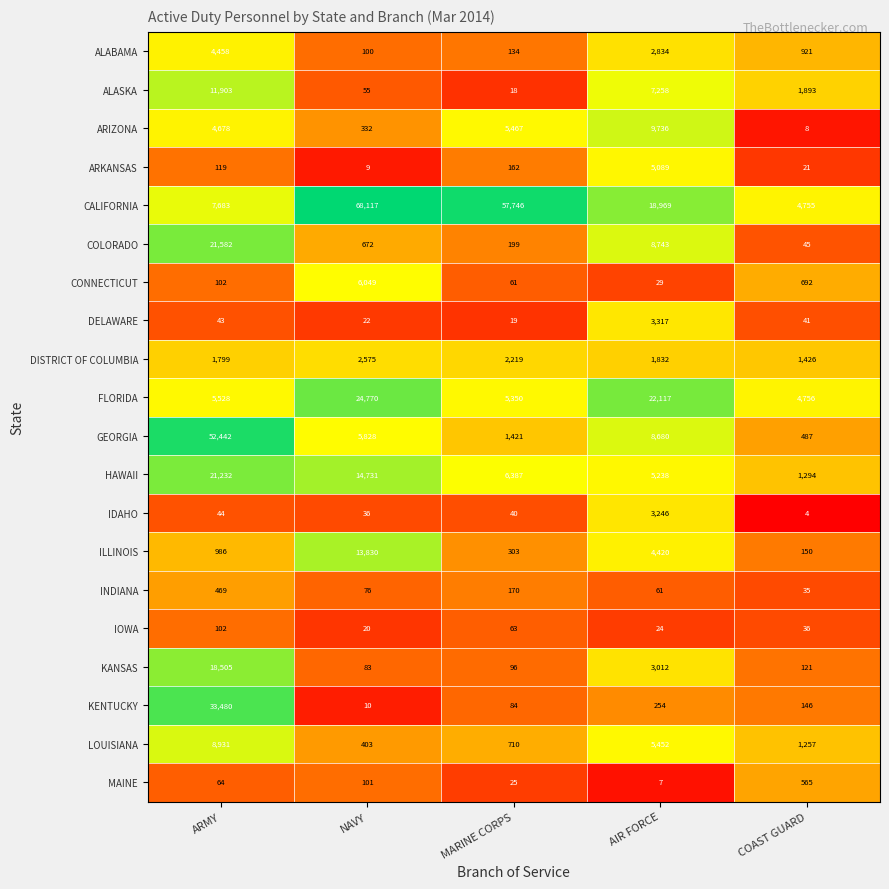

Between NAVY and AIR FORCE, which series saw the biggest shift?

CALIFORNIA